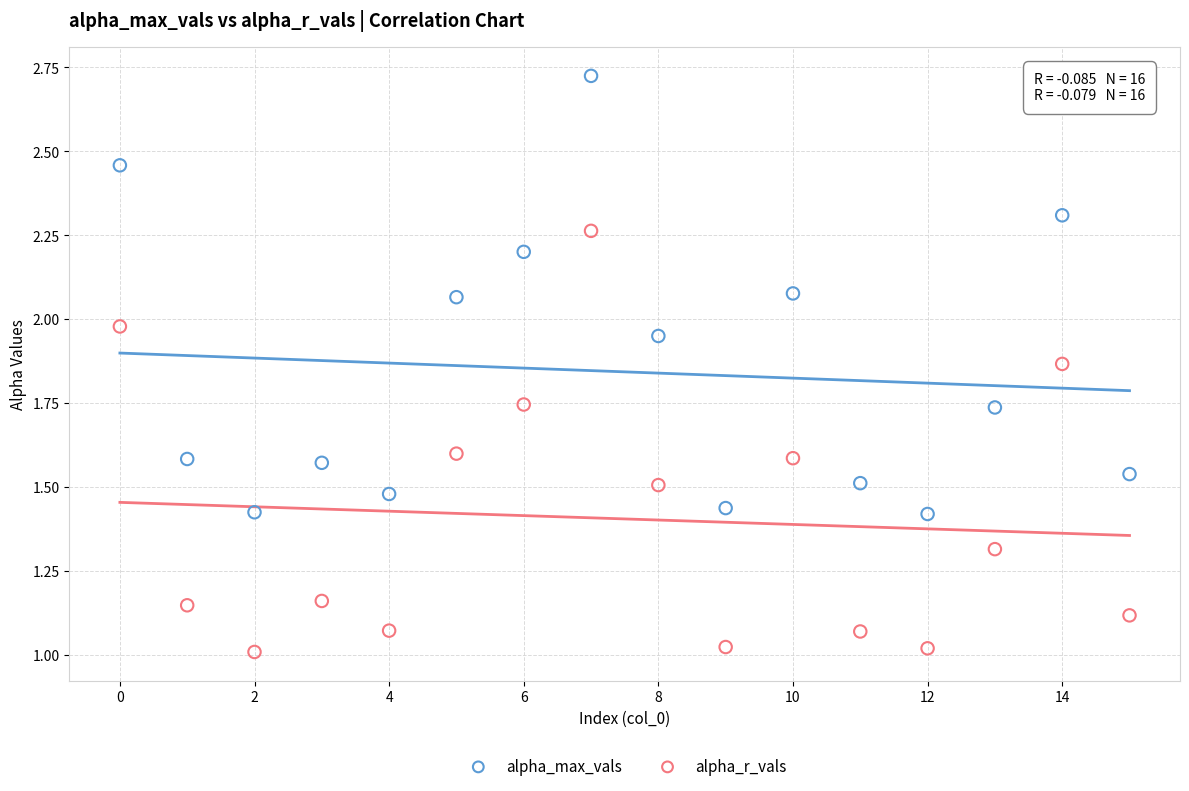

Which series reaches the maximum Y coordinate?

alpha_max_vals